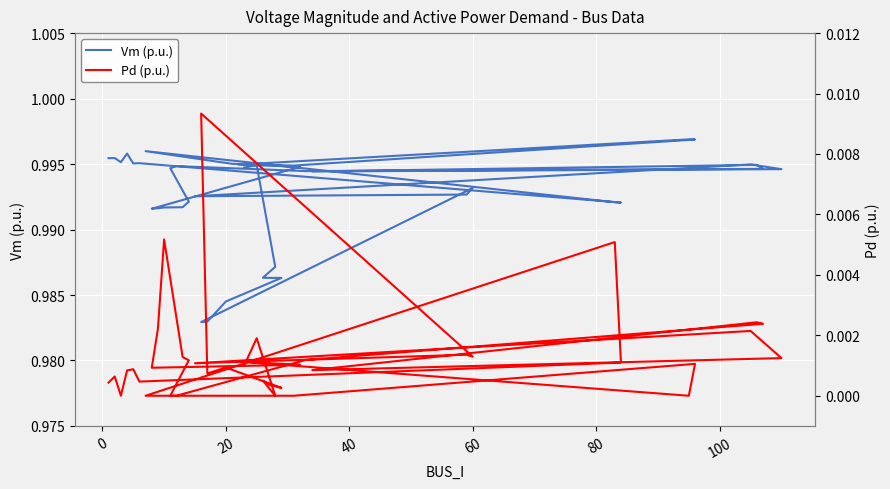

What is the sum of all Vm (p.u.) values?

39.7